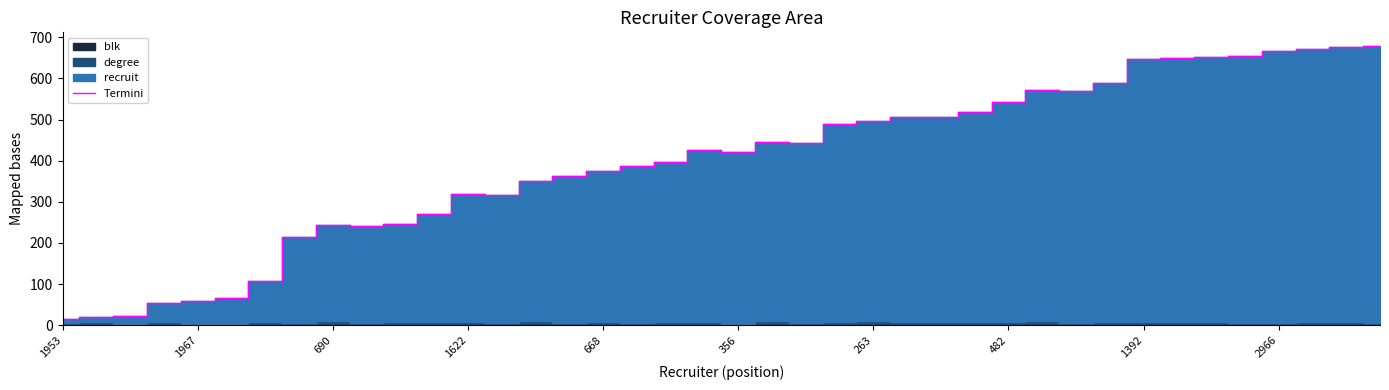

What is the minimum value for Termini?

16